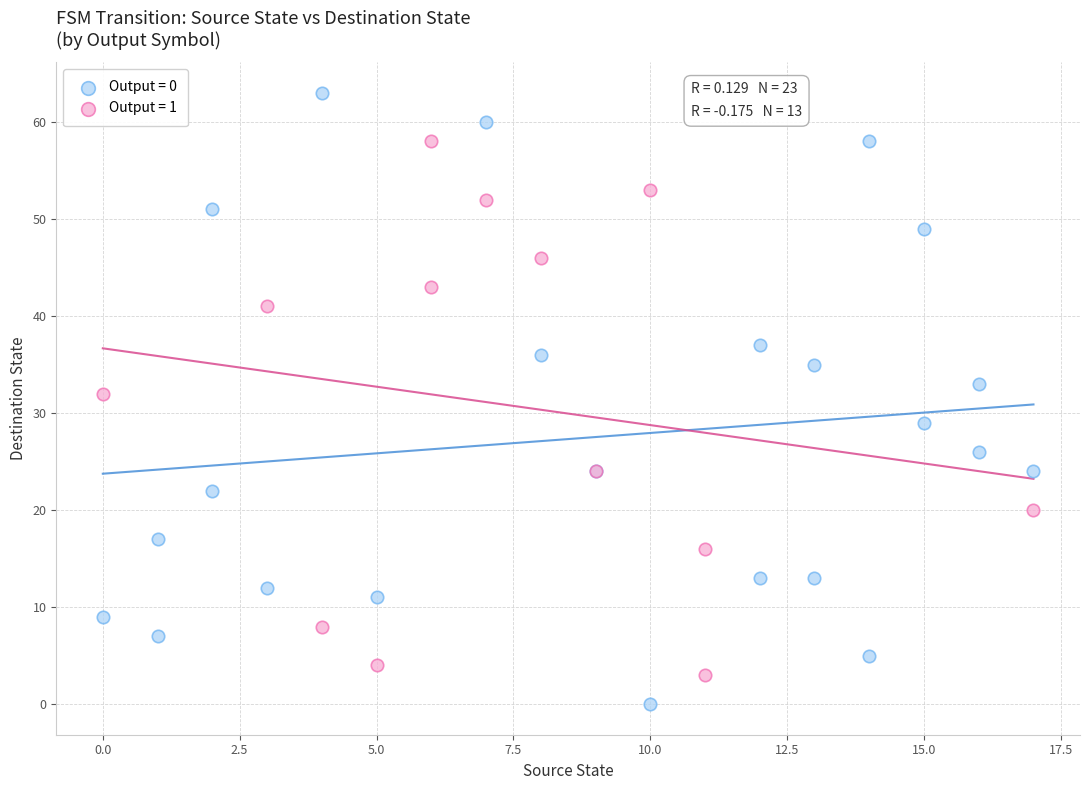

Which series contains the lowest Y value?

Output = 0